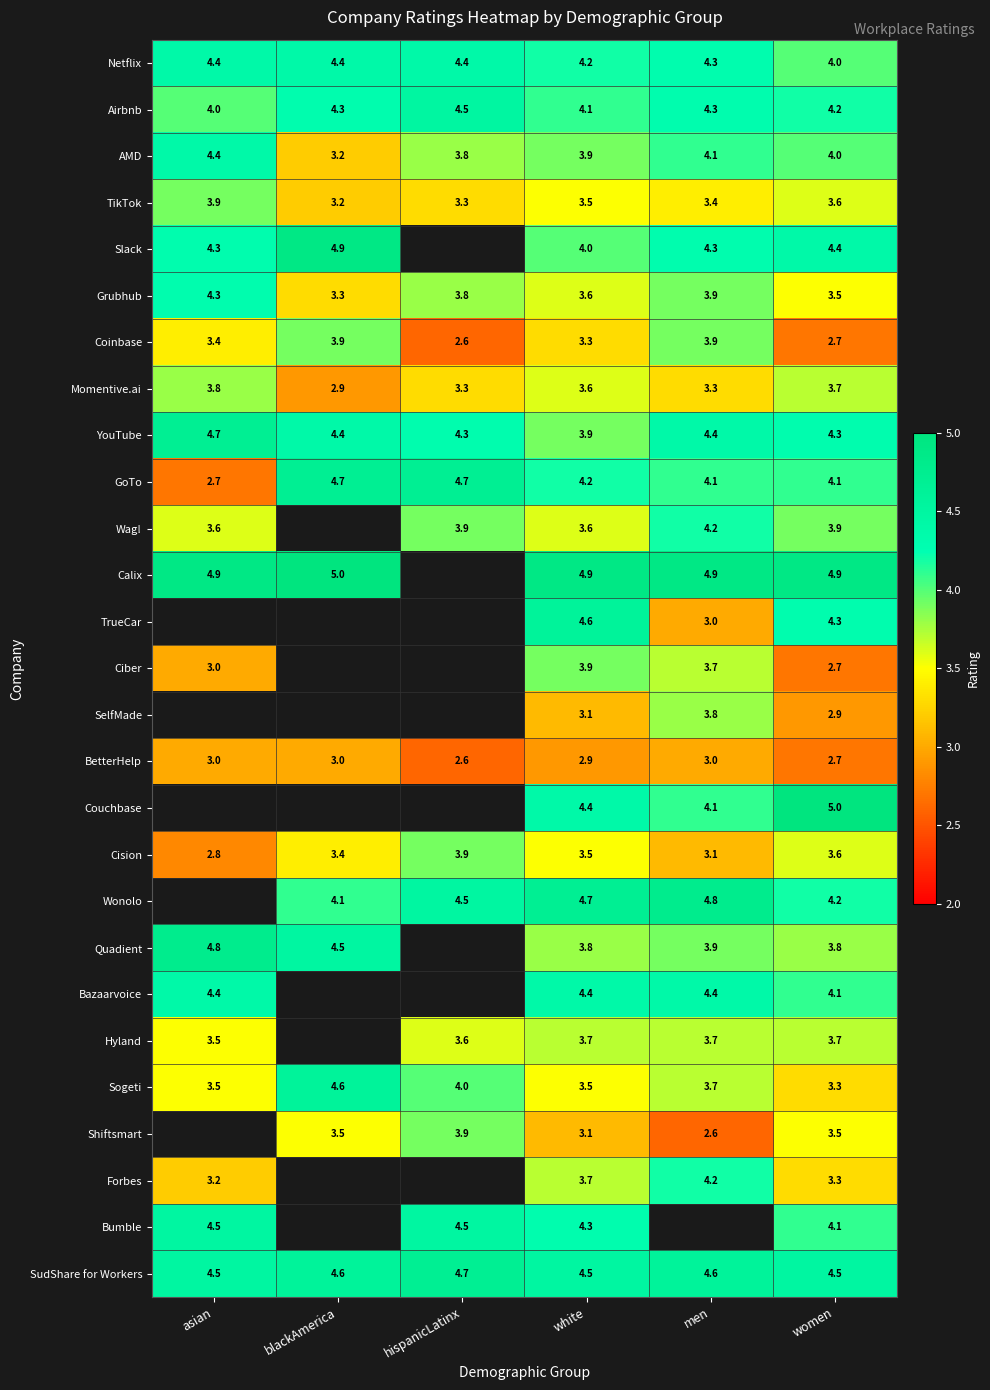

Which category has the lowest value in the Airbnb series?

asian